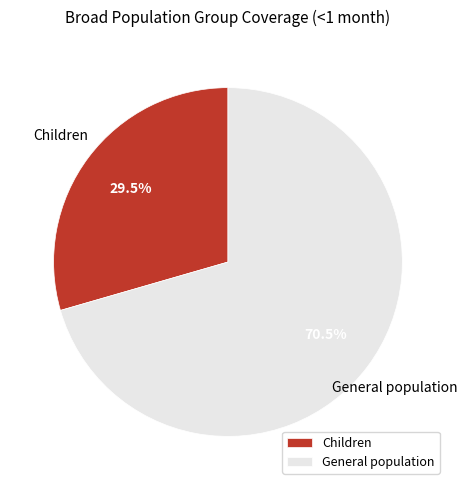

Count the number of slices in the pie.

2